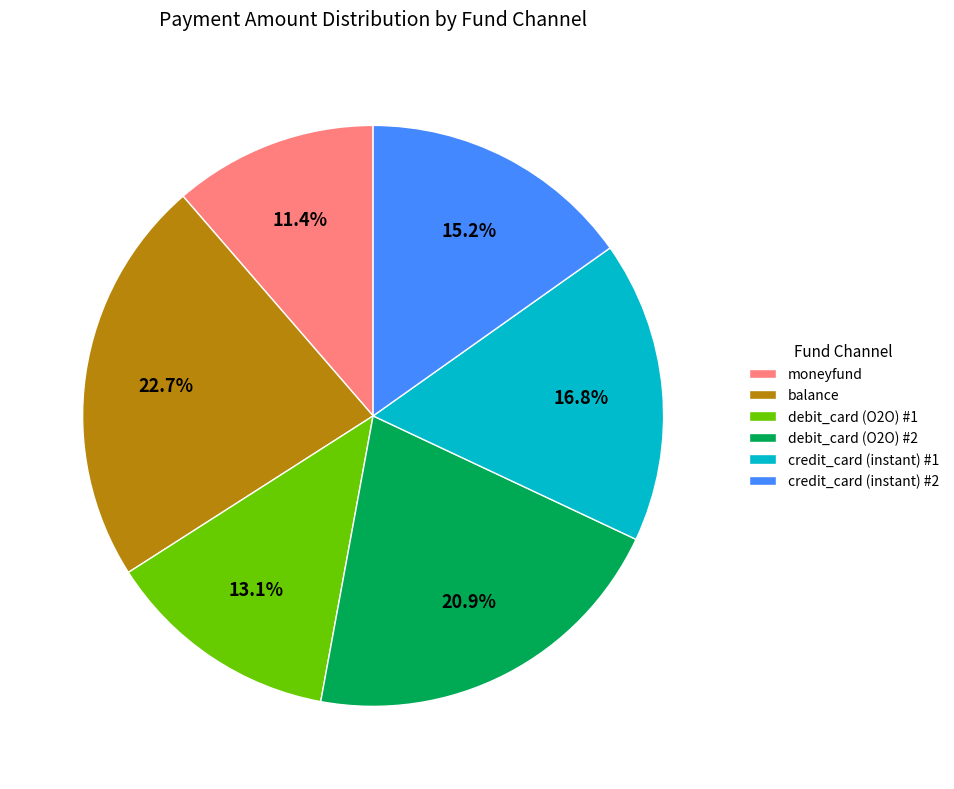

Between debit_card (O2O) #2 and balance, which is larger?

balance